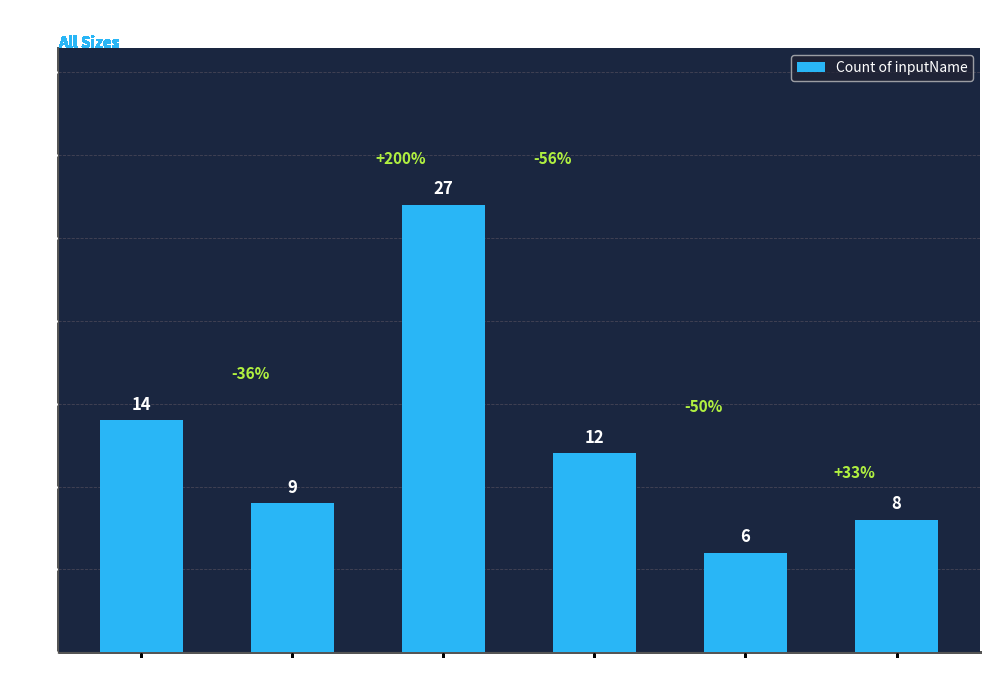

Reading left to right, transcribe all the data shown in this chart.

14	9	27	12	6	8